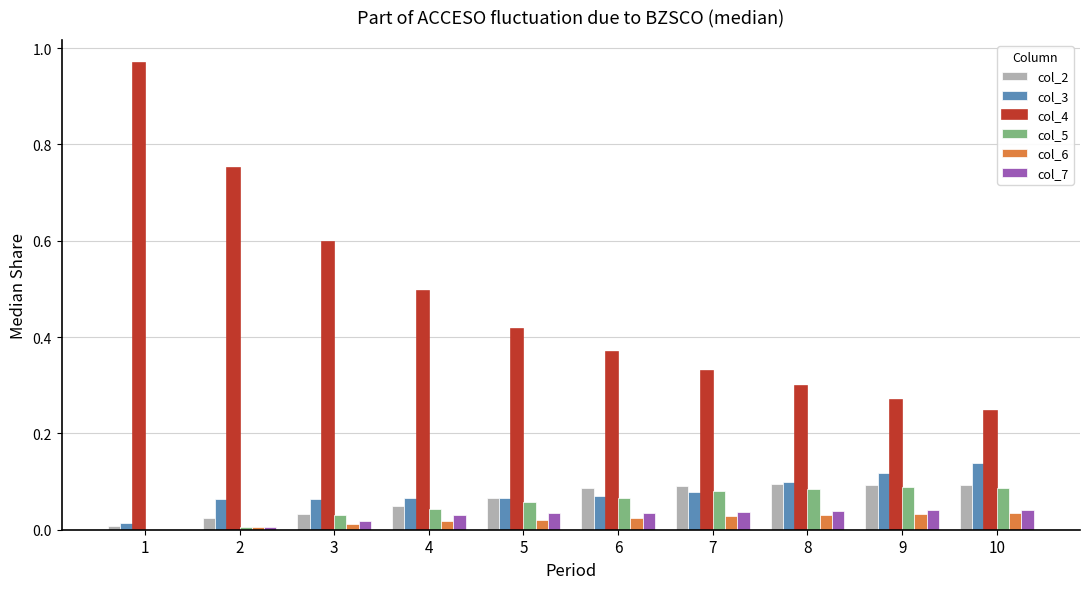

What is the total value across all series at 6?

0.7